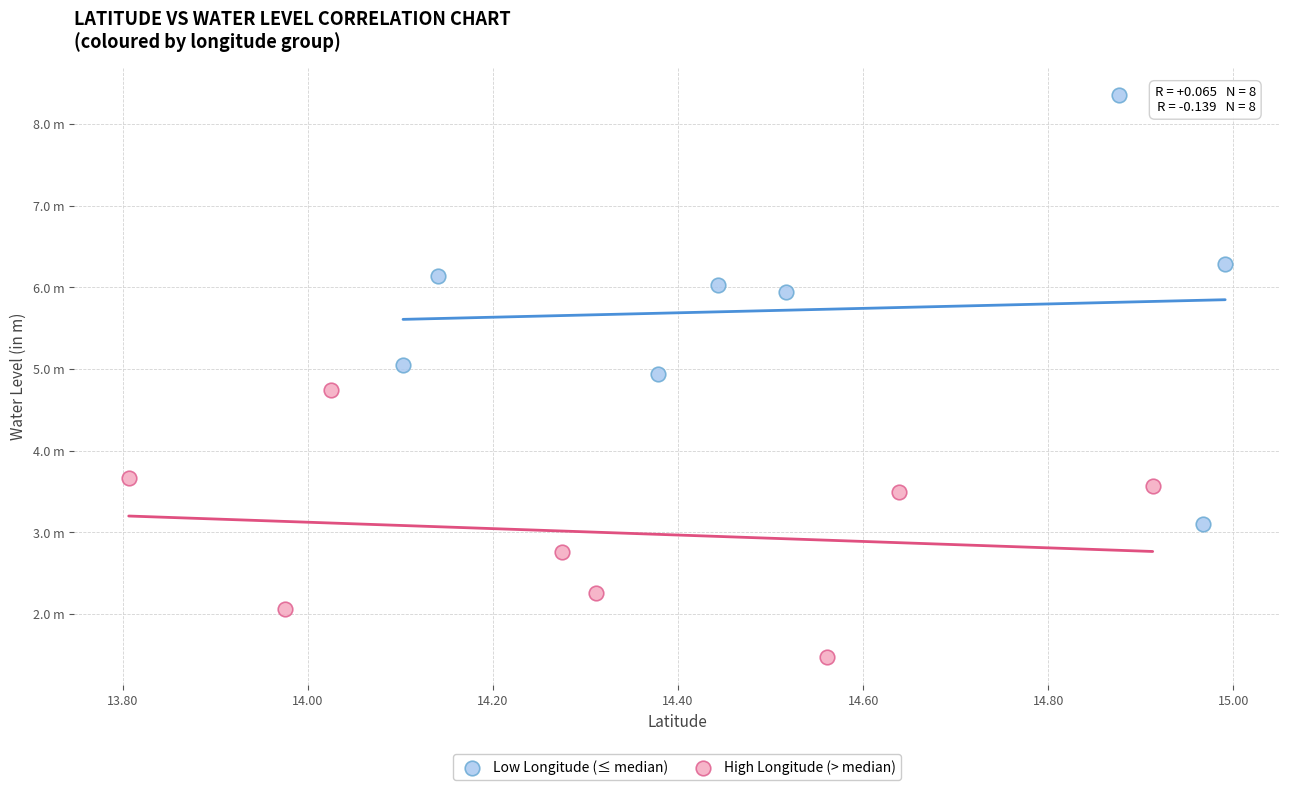

What are all the series names shown in the legend?

Low Longitude (≤ median), High Longitude (> median)